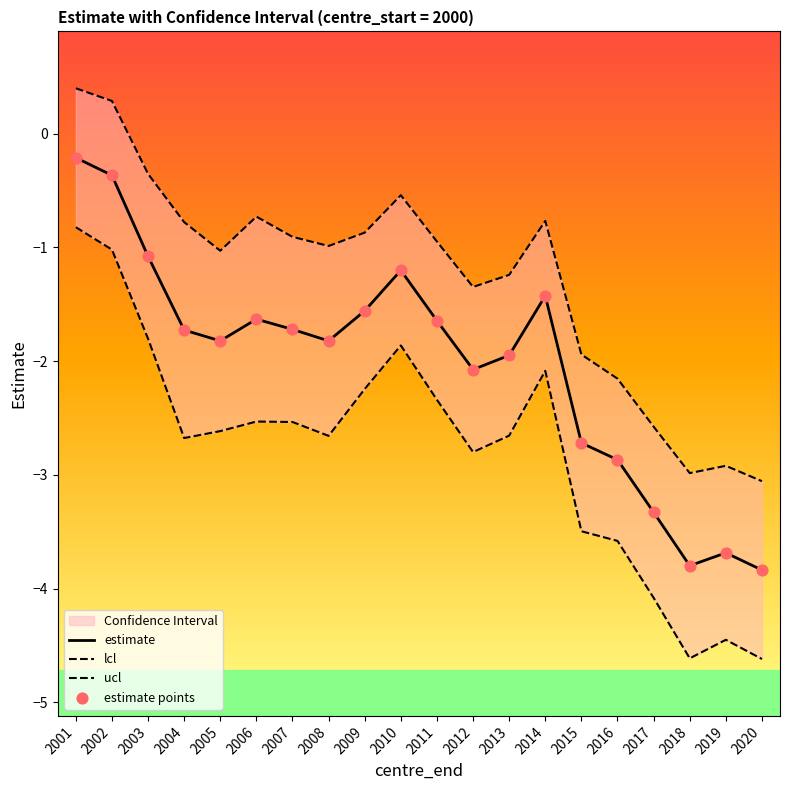

At how many categories does at least one series exceed 0?

2